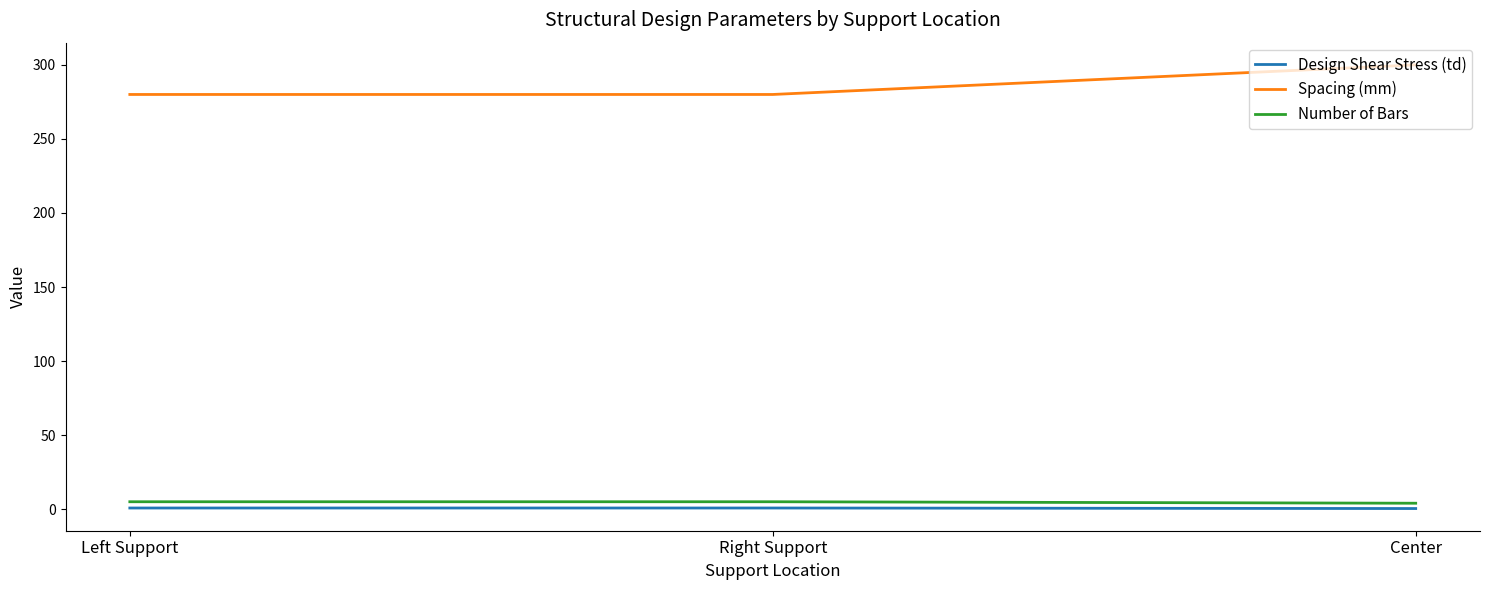

Which series has the largest total across all categories?

Spacing (mm)